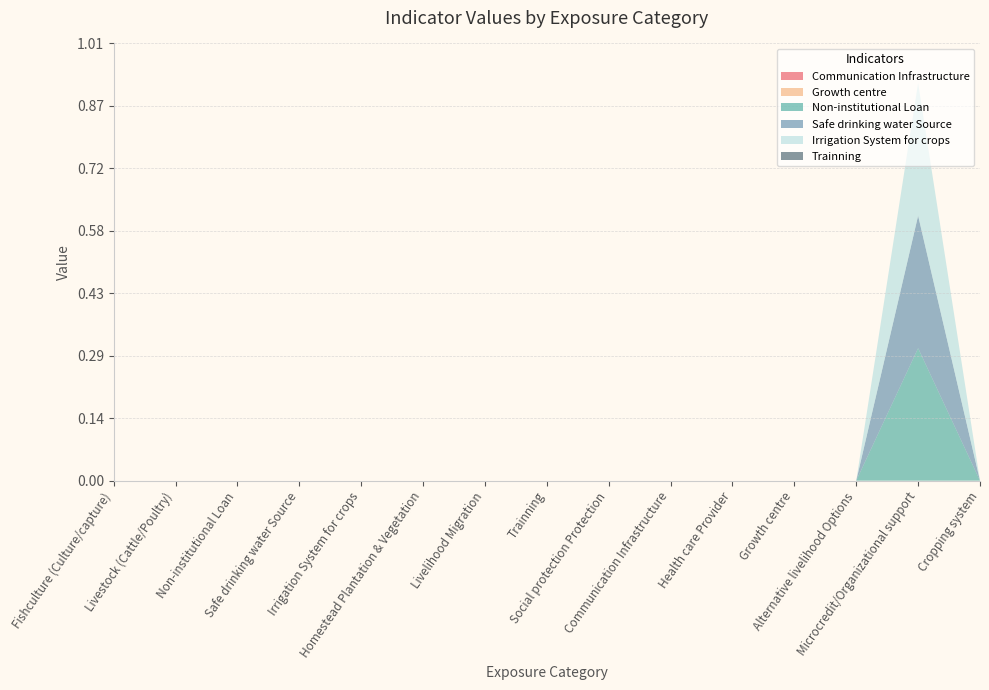

Reading left to right, transcribe all the data shown in this chart.

Communication Infrastructure: 0.0	0.0	0.0	0.0	0.0	0.0	0.0	0.0	0.0	0.0	0.0	0.0	0.0	0.0	0.0
Growth centre: 0.0	0.0	0.0	0.0	0.0	0.0	0.0	0.0	0.0	0.0	0.0	0.0	0.0	0.0	0.0
Non-institutional Loan: 0.0	0.0	0.0	0.0	0.0	0.0	0.0	0.0	0.0	0.0	0.0	0.0	0.0	0.3	0.0
Safe drinking water Source: 0.0	0.0	0.0	0.0	0.0	0.0	0.0	0.0	0.0	0.0	0.0	0.0	0.0	0.3	0.0
Irrigation System for crops: 0.0	0.0	0.0	0.0	0.0	0.0	0.0	0.0	0.0	0.0	0.0	0.0	0.0	0.3	0.0
Trainning: 0.0	0.0	0.0	0.0	0.0	0.0	0.0	0.0	0.0	0.0	0.0	0.0	0.0	0.0	0.0